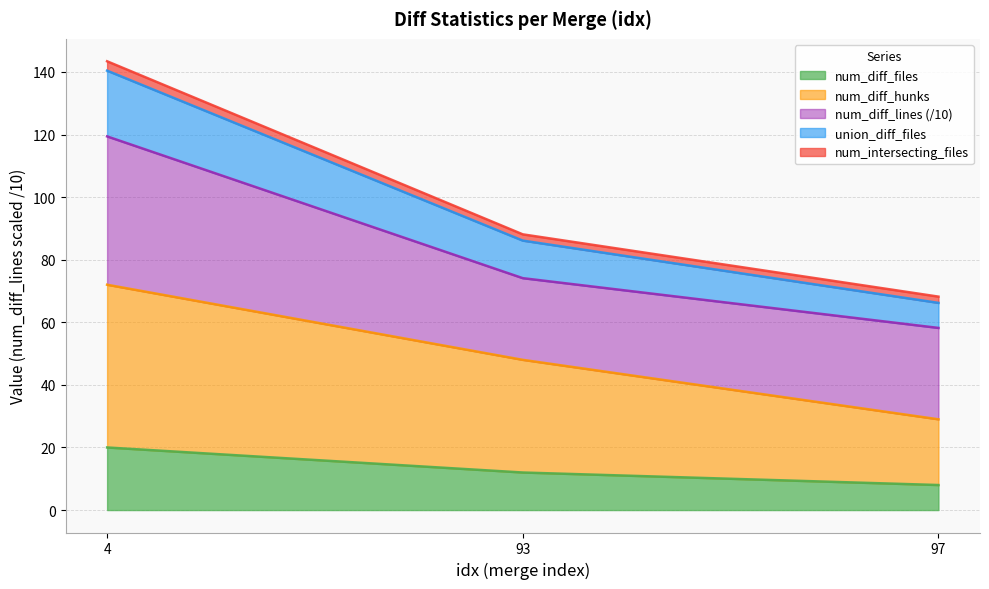

List the labels in order of num_diff_files value, smallest first.

97, 93, 4